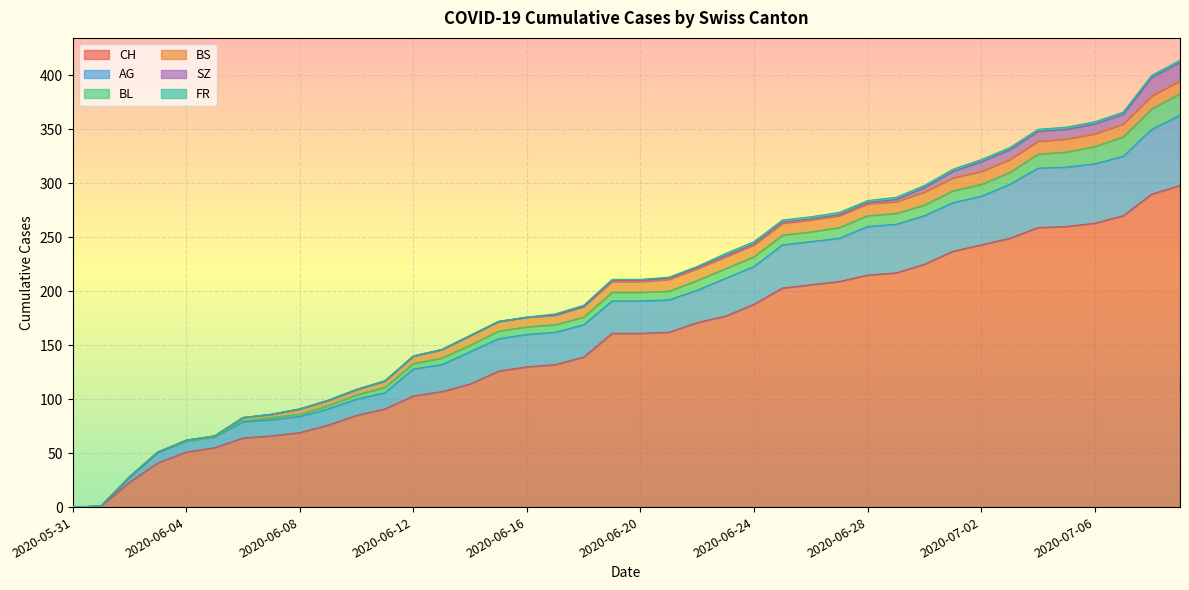

Read the BS value at 2020-06-14, to the nearest 5.

10